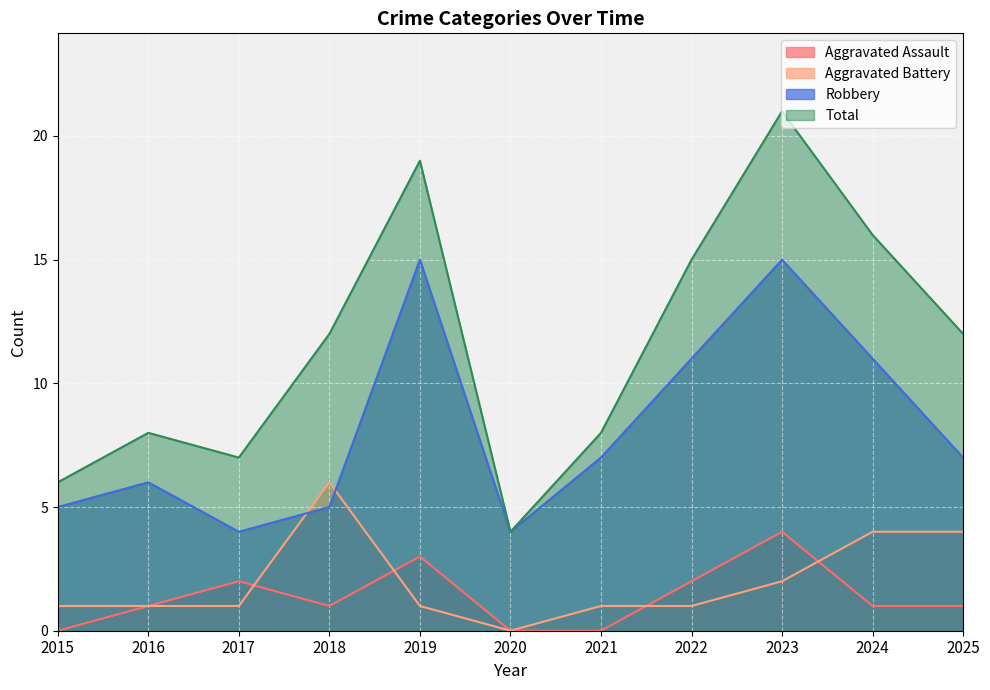

At which label does Total reach its minimum?

2020